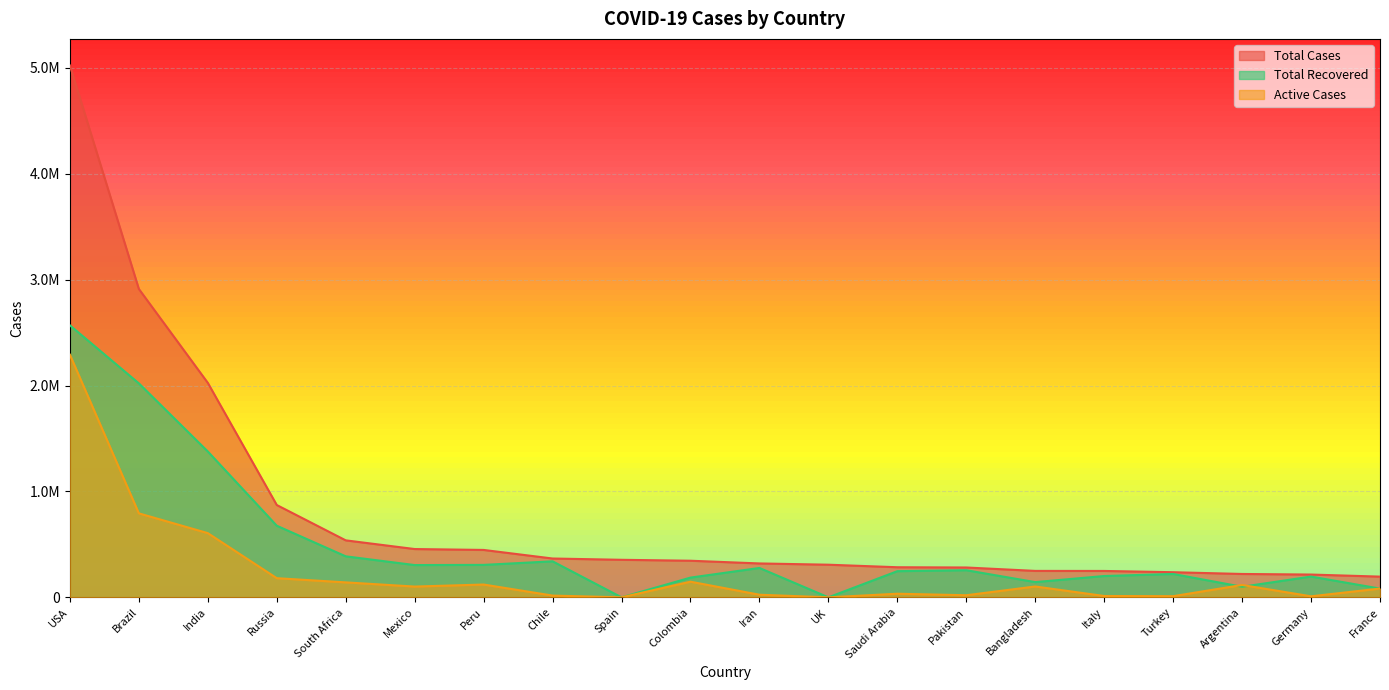

What is the difference between the second highest and minimum values in the Total Cases series?

2716579